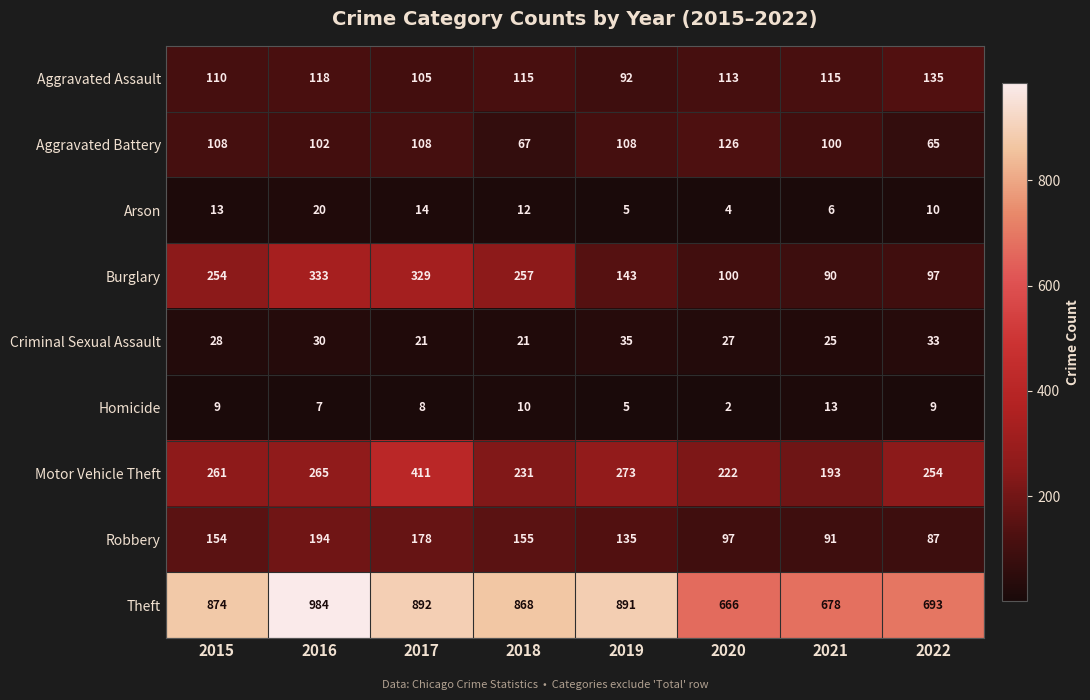

At which label is Burglary closest to 211?

2015